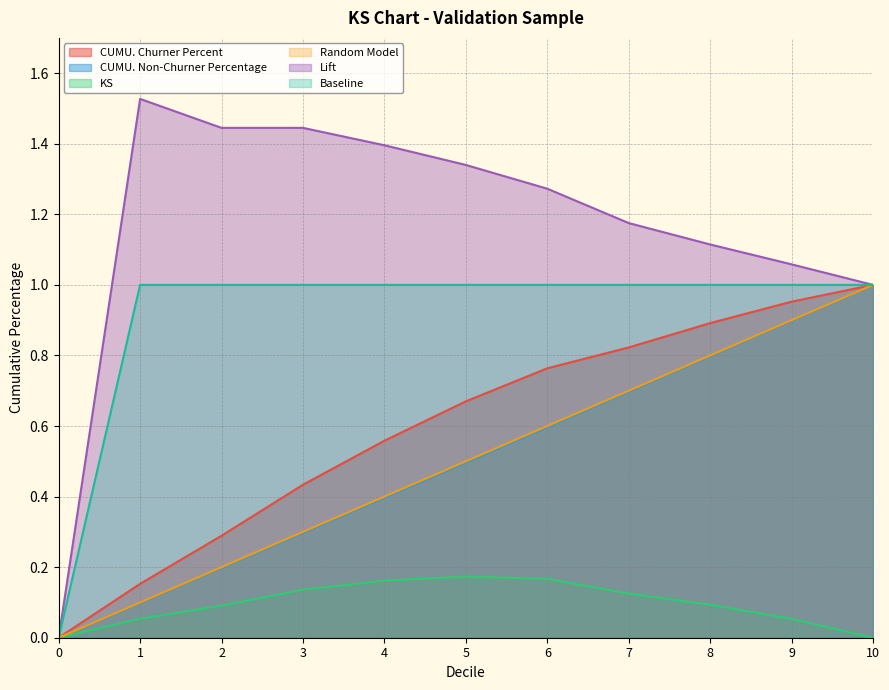

How many KS values are between 0 and 1?

11